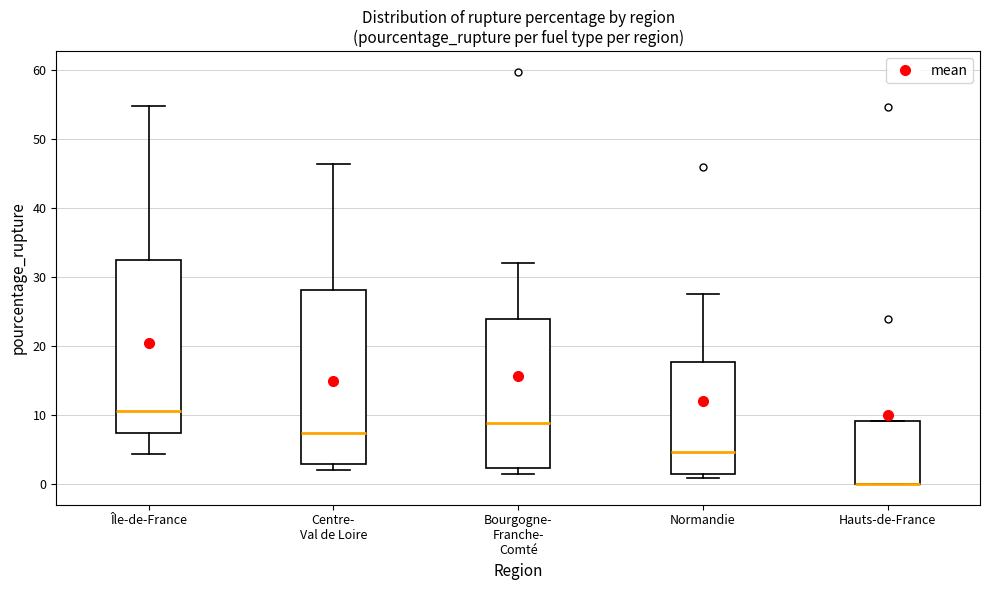

Reading left to right, transcribe this box plot: for each box, give where its median line is, the range the box spans, and where its two whiskers end, as read against the y-axis. The values are not printed on the chart, so give them approximately, as read against the axis.

Île-de-France: median 11, box 7 to 32, whiskers 4 to 55
Centre- Val de Loire: median 7, box 3 to 28, whiskers 2 to 46
Bourgogne- Franche- Comté: median 9, box 2 to 24, whiskers 2 (just below the box's lower edge) to 32
Normandie: median 5, box 1 to 18, whiskers 1 (just below the box's lower edge) to 27
Hauts-de-France: median 0 (drawn on the box's lower edge), box 0 to 9, whiskers 0 to 9